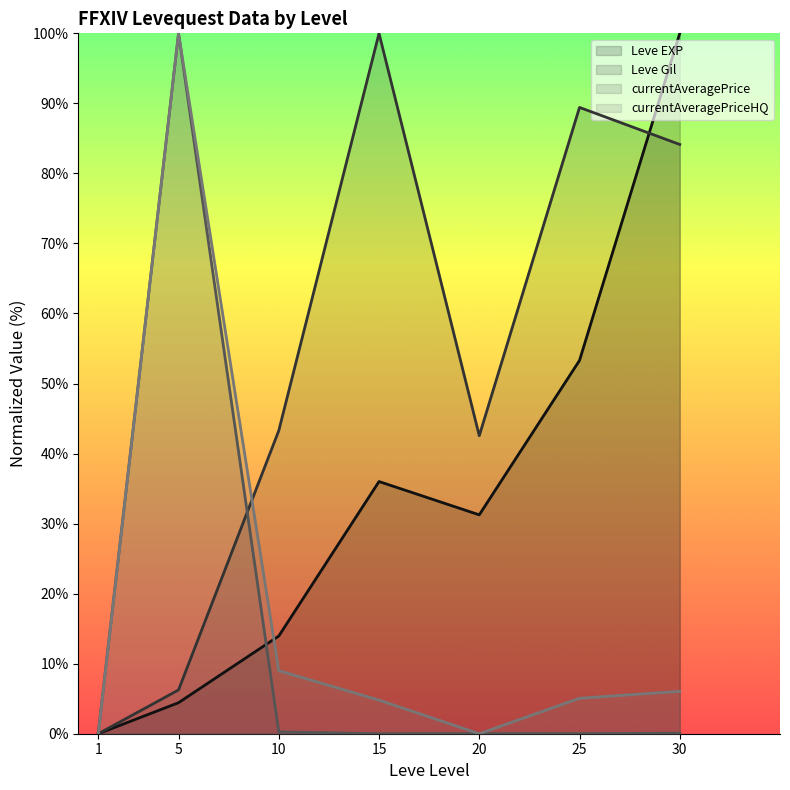

How many values in Leve Gil are above zero?

6